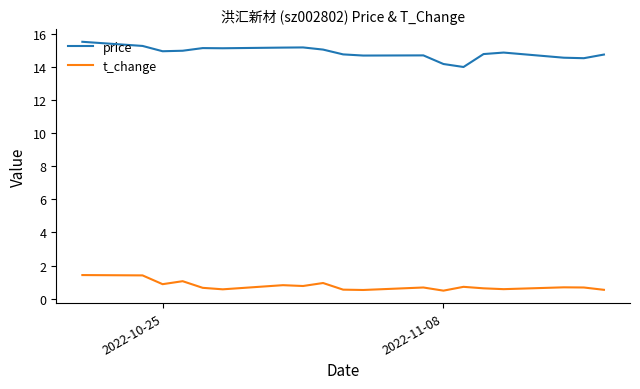

What is the lowest value of the t_change series?

0.5